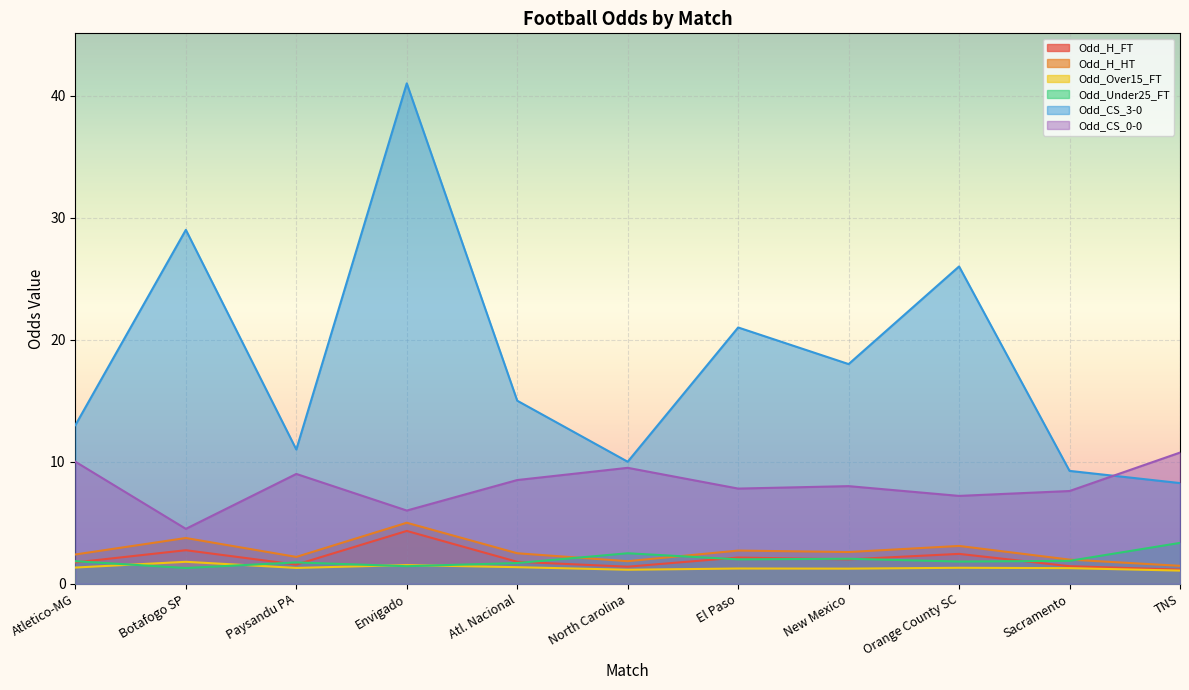

True or false: Odd_CS_3-0 and Odd_CS_0-0 cross at least once.

True